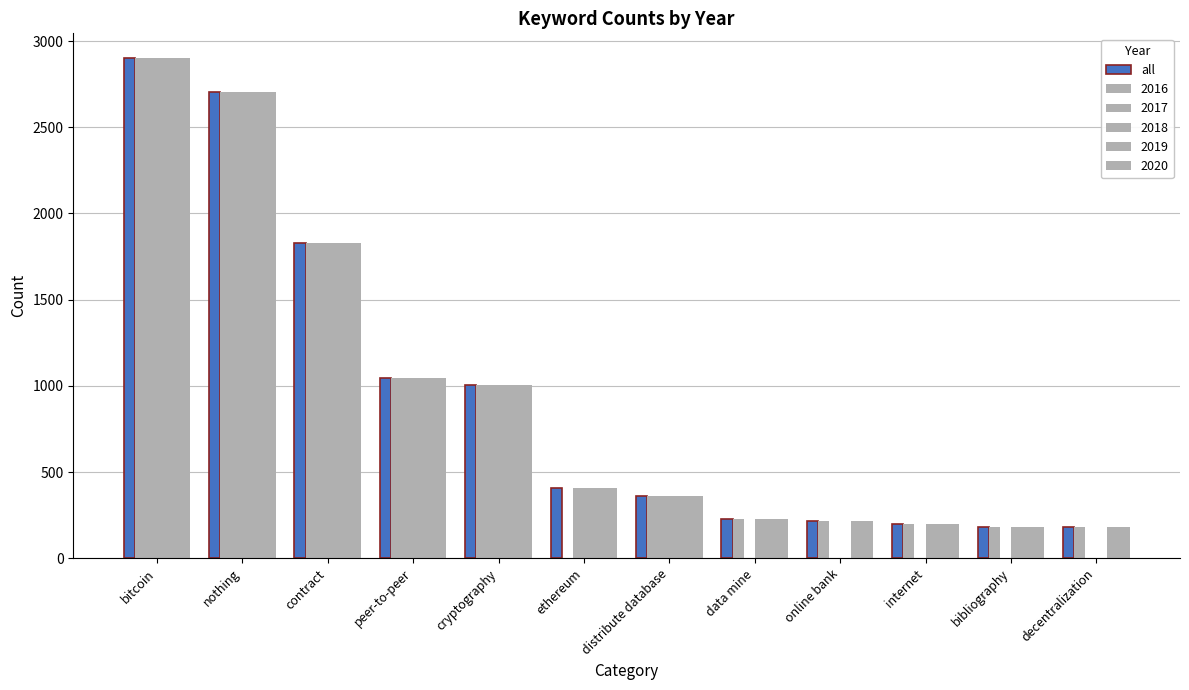

What is the minimum value shown in the chart?

181